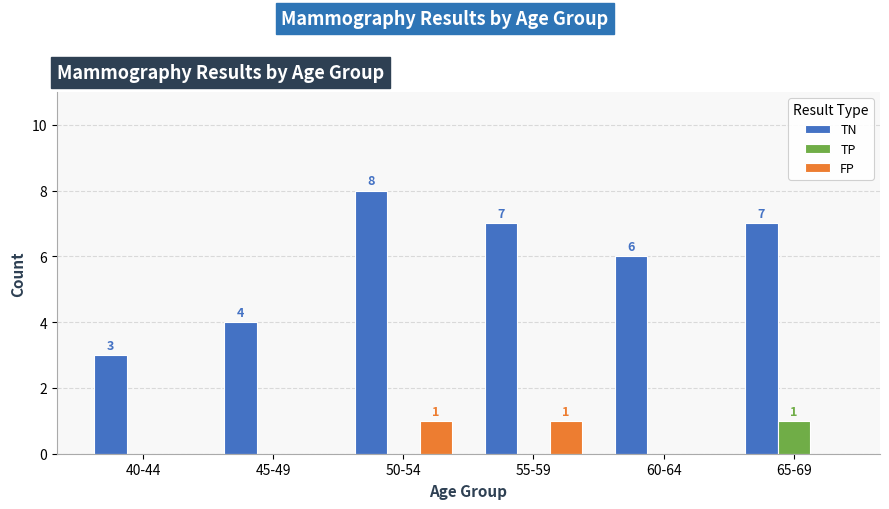

What is the maximum value for TP?

1